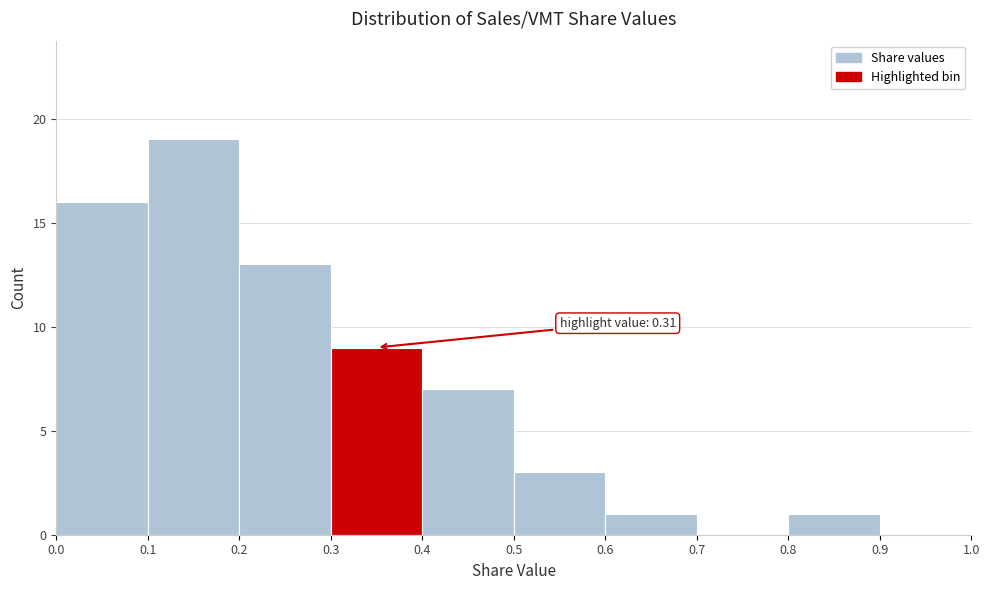

Over which range of the x-axis is the bar tallest?

0.1 to 0.2